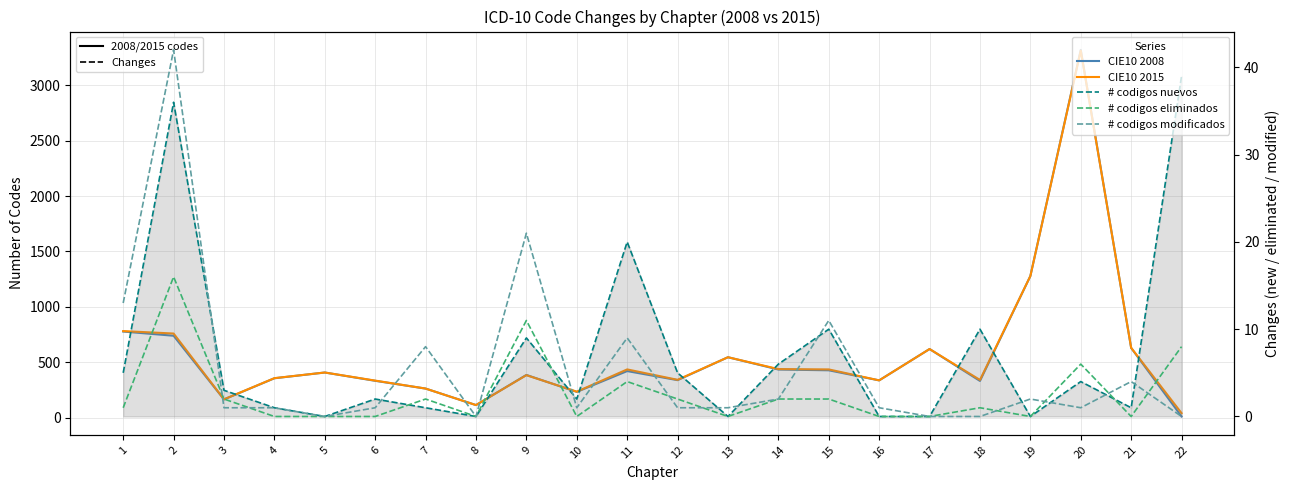

What is the difference between the maximum and second lowest values in the CIE10 2015 series?

3201